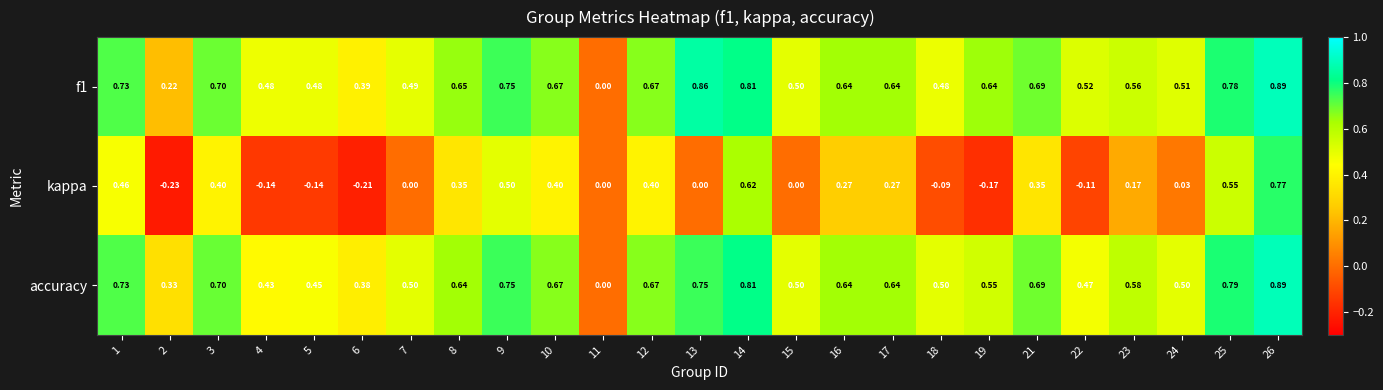

Which series has the widest spread of values?

kappa